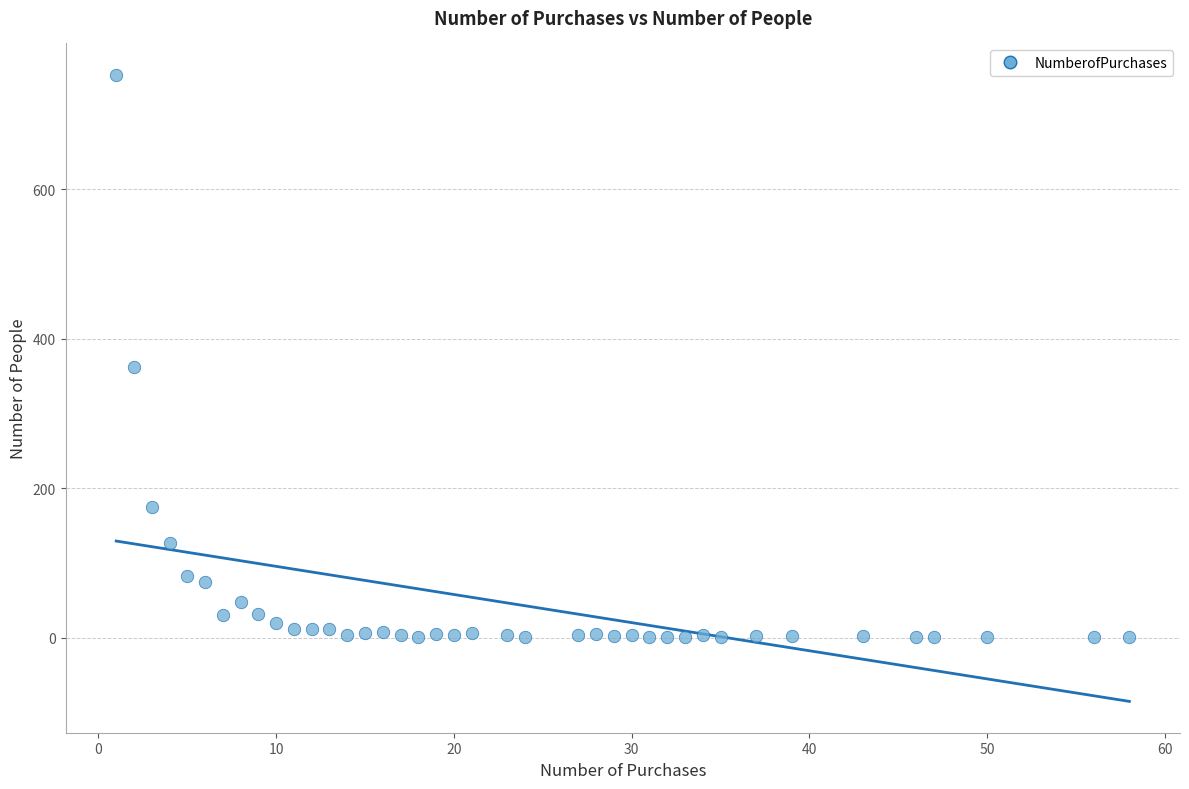

What Y value in the scatter plot is closest to 377?

362